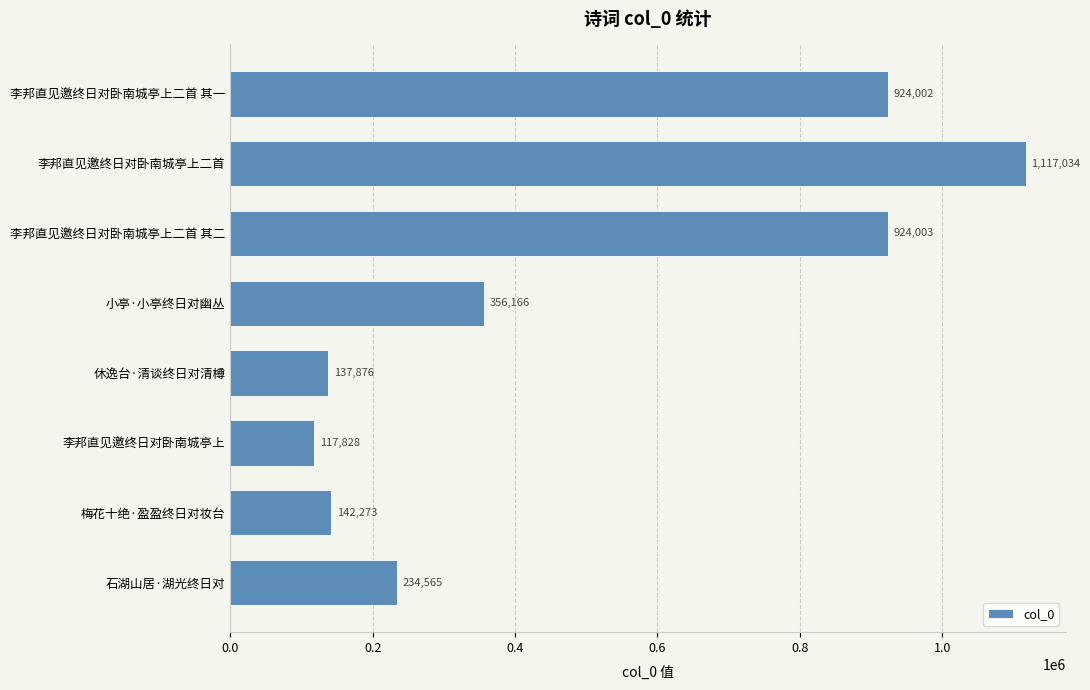

Reading top to bottom, extract all data points from this chart.

924002	1117034	924003	356166	137876	117828	142273	234565